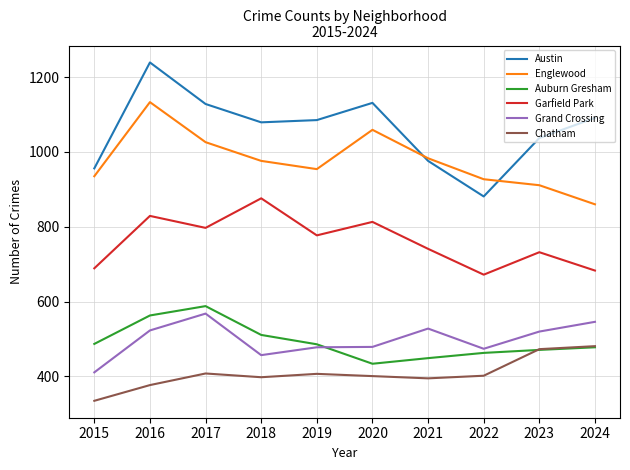

Which label corresponds to the largest value in the chart?

2016